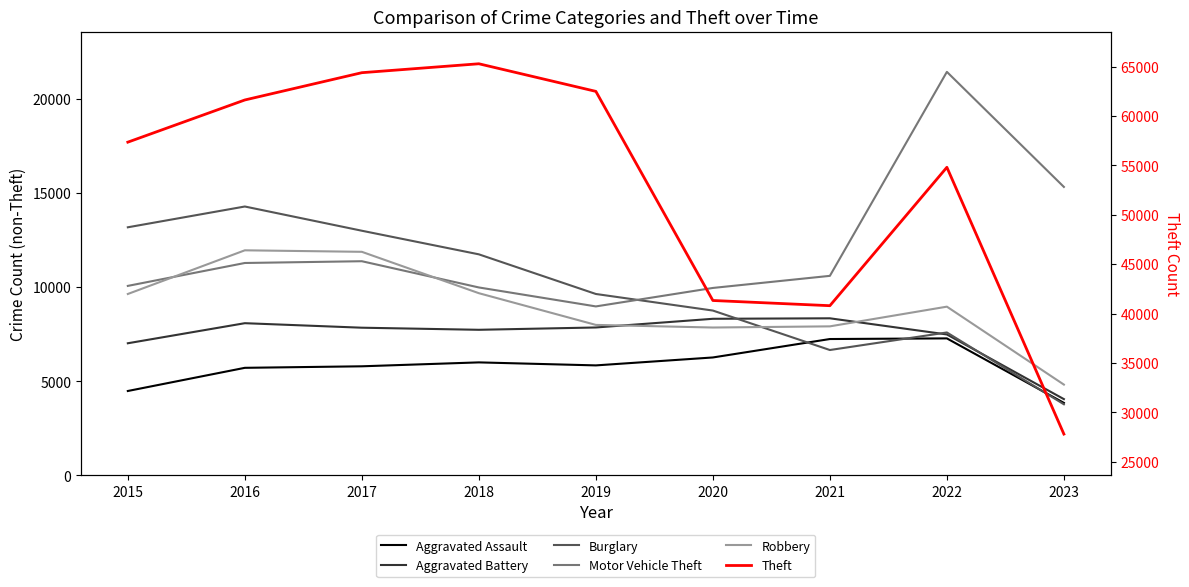

Which category has the lowest value across all series?

2023